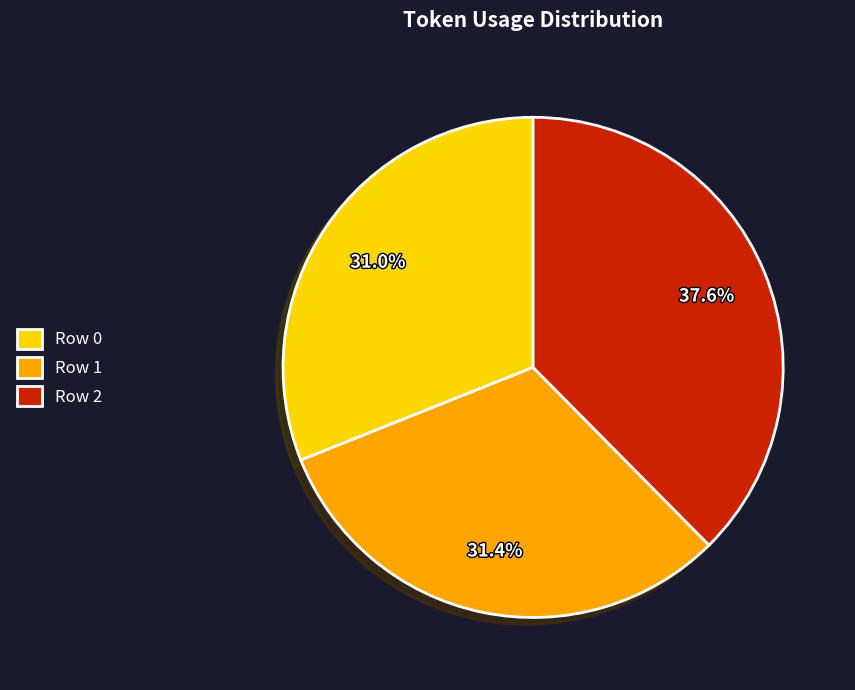

Is Row 2 the majority of the pie?

No